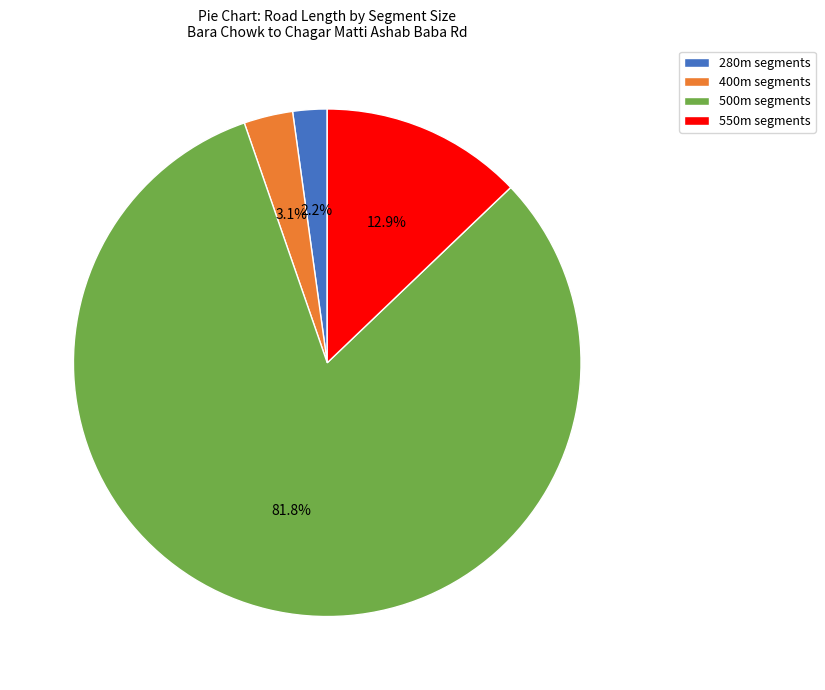

To the nearest percent, what is the difference between the largest and smallest slice percentages?

80%